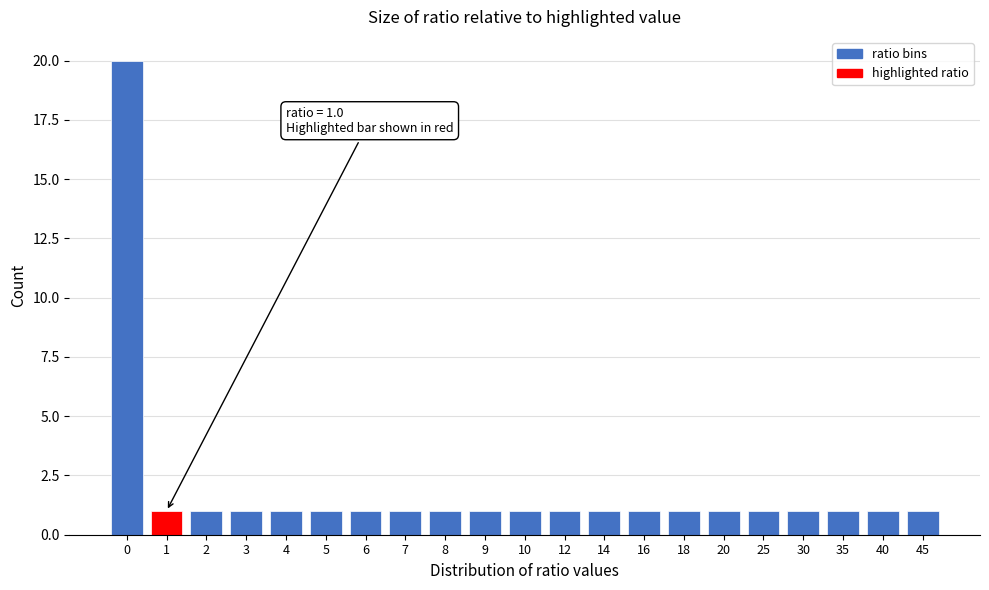

Reading left to right, extract all data points from this chart.

20	1	1	1	1	1	1	1	1	1	1	1	1	1	1	1	1	1	1	1	1